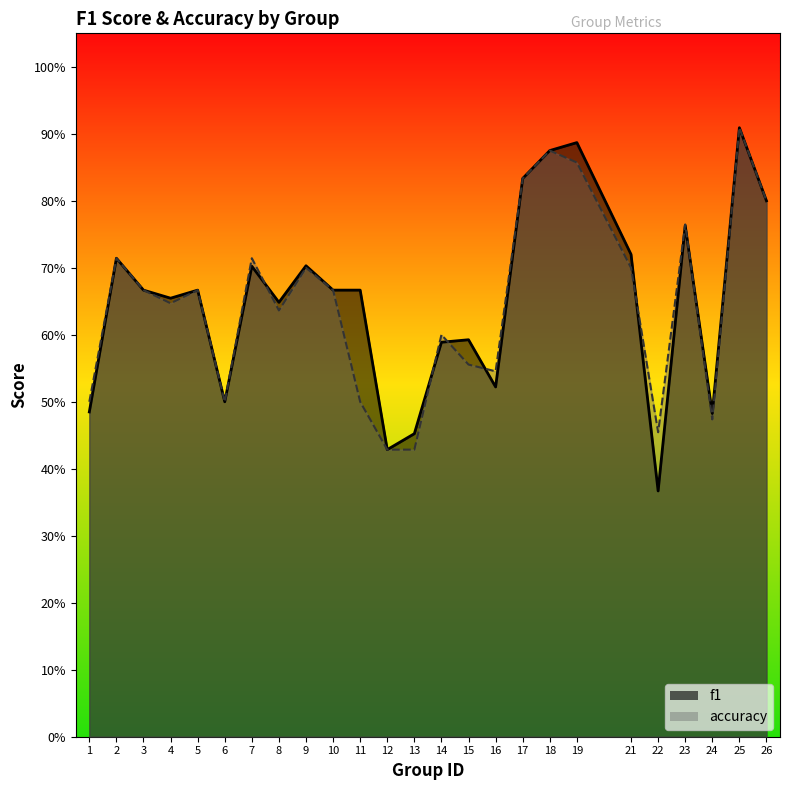

Which series has the largest range (max minus min)?

f1